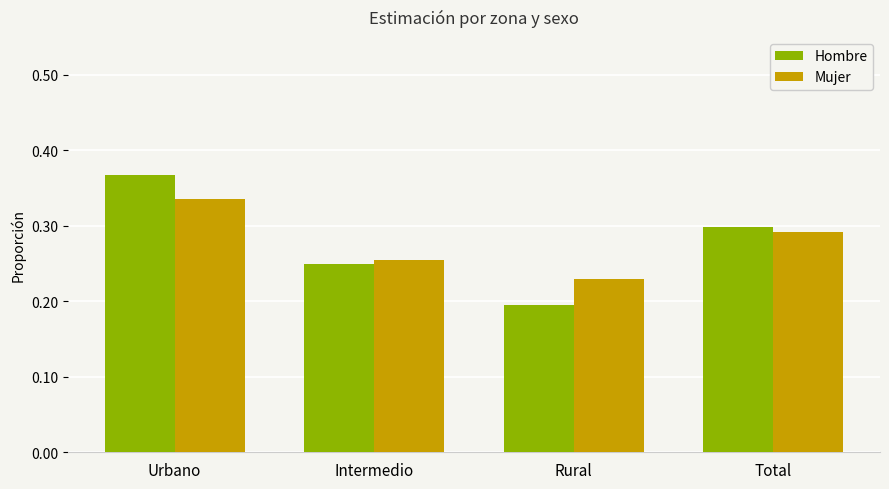

What are all the series names shown in the legend?

Hombre, Mujer